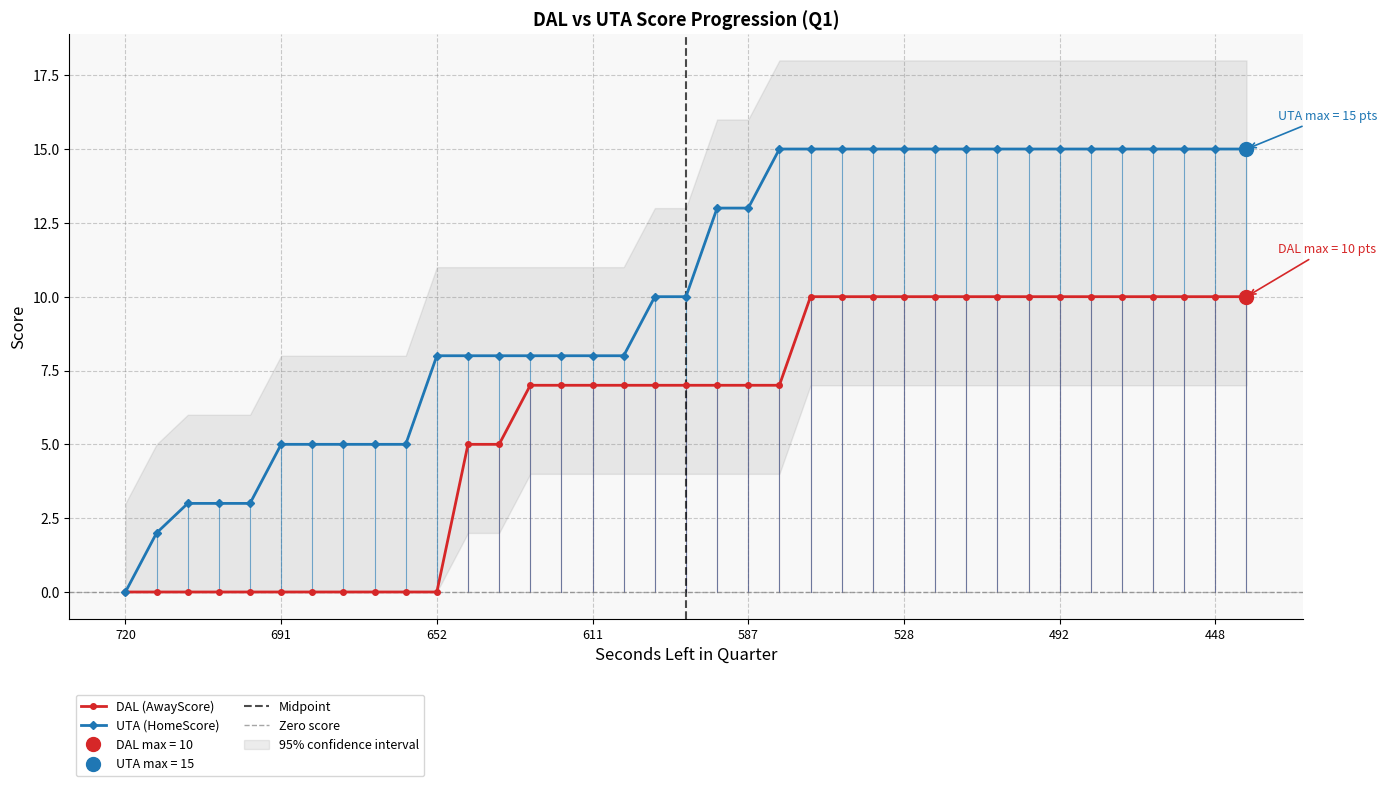

At which label does HomeScore first exceed 10?

19